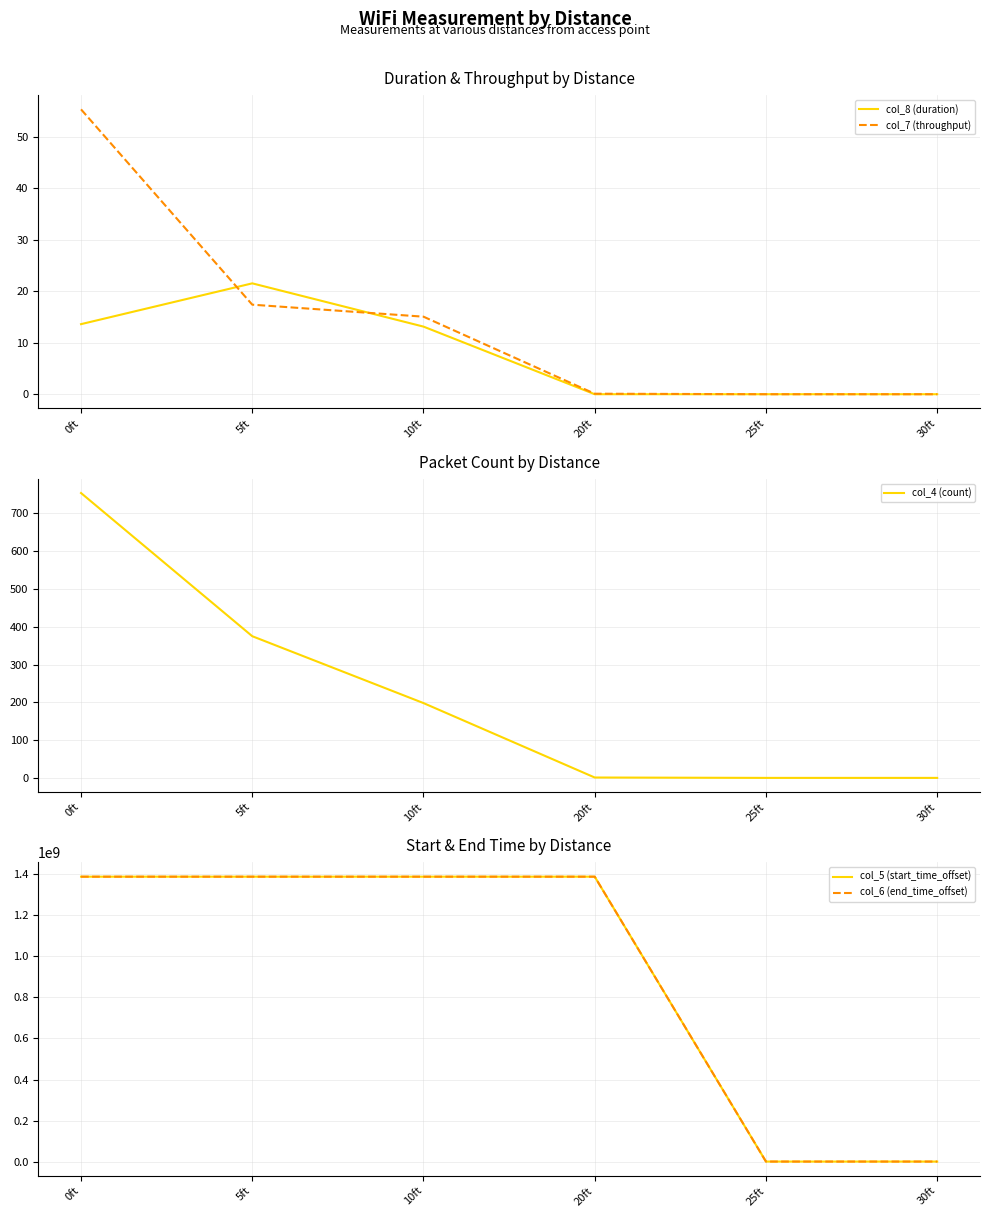

How many data points in col_7 (throughput) are less than 15?

3